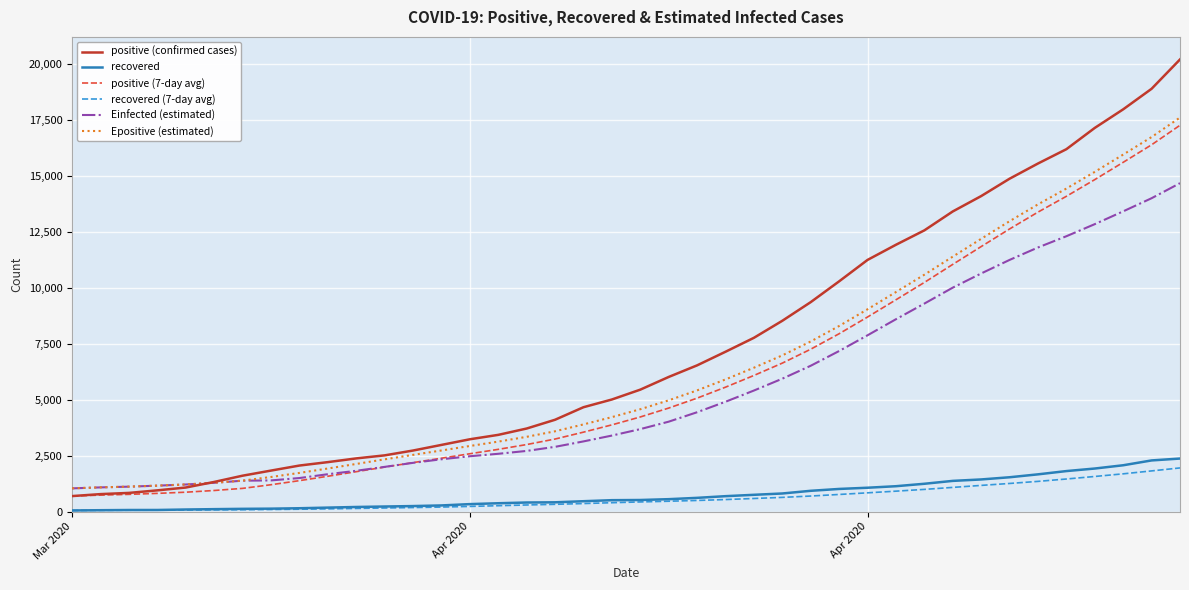

What is the maximum value for positive (confirmed cases)?

20201.0